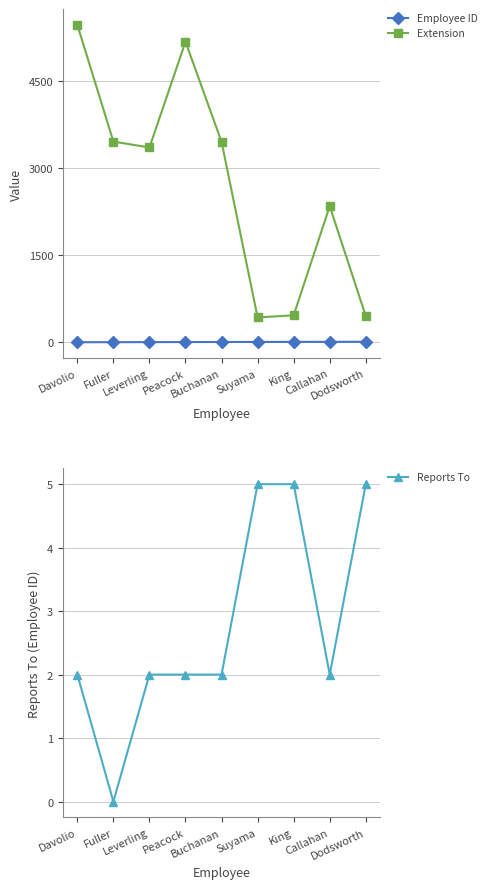

What is the average value of the Reports To series?

3